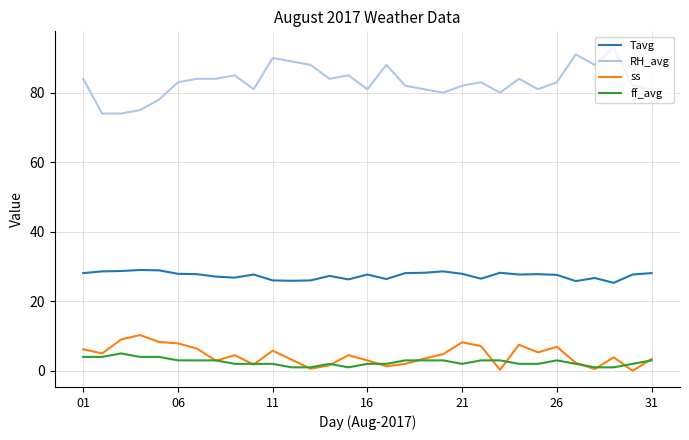

List the series in order of their peak value, highest first.

RH_avg, Tavg, ss, ff_avg